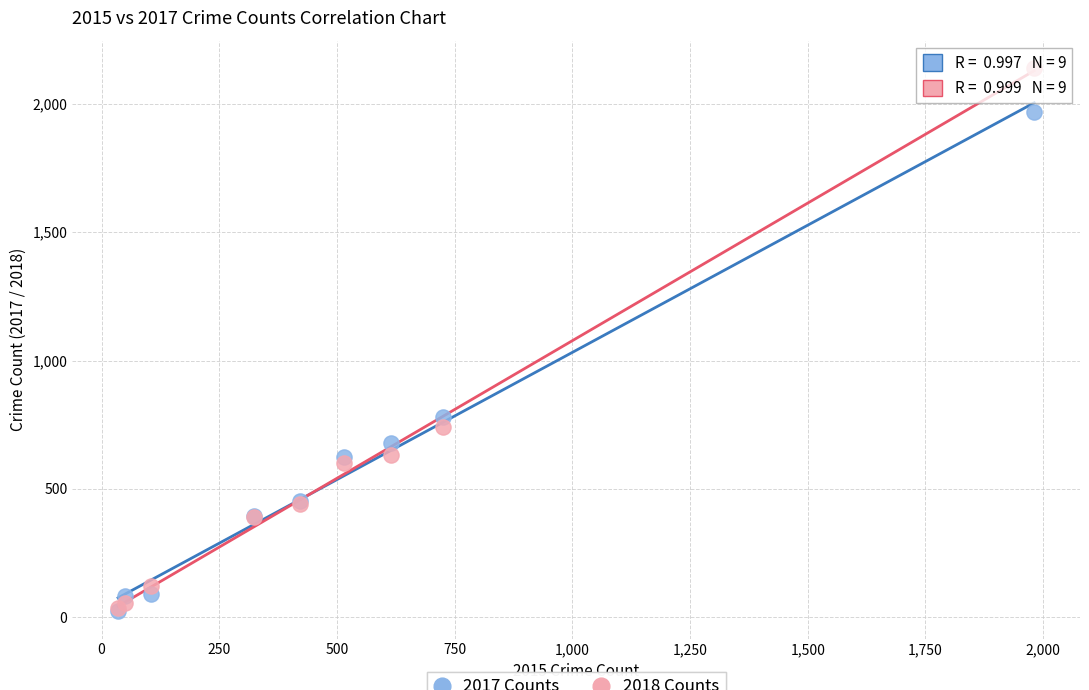

In the 2017 Counts series, what Y value is closest to 995?

780